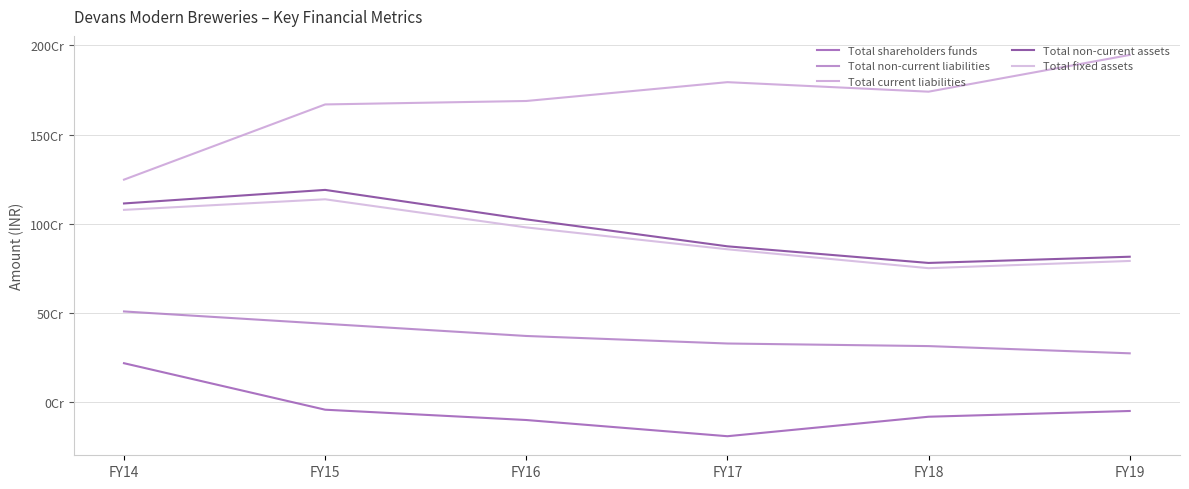

What are all the series names shown in the legend?

Total shareholders funds, Total non-current liabilities, Total current liabilities, Total non-current assets, Total fixed assets